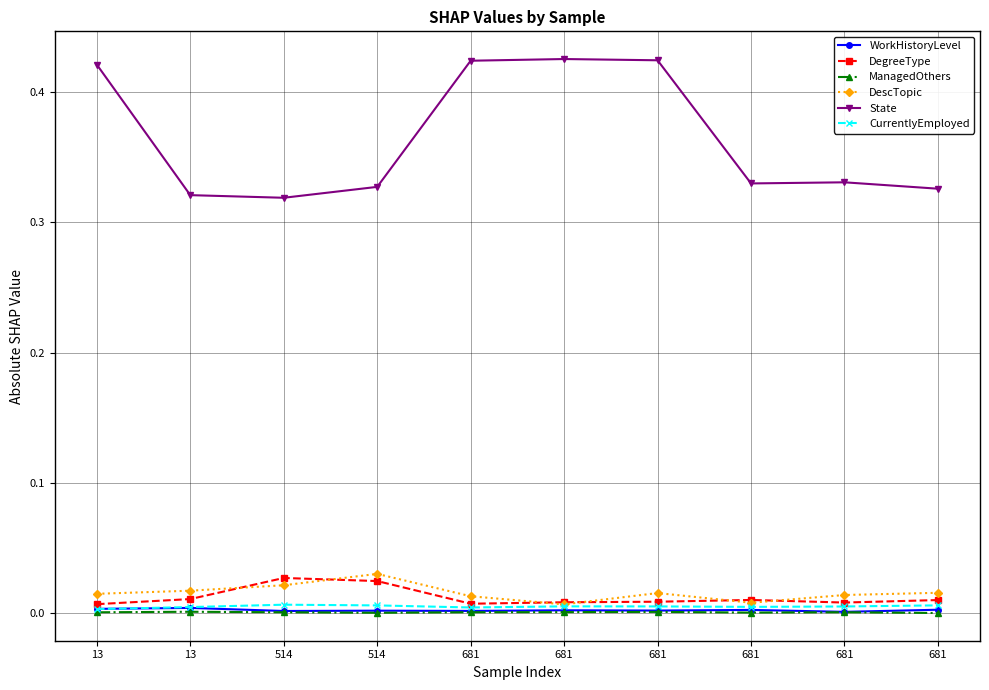

Count the number of data series in this chart.

6